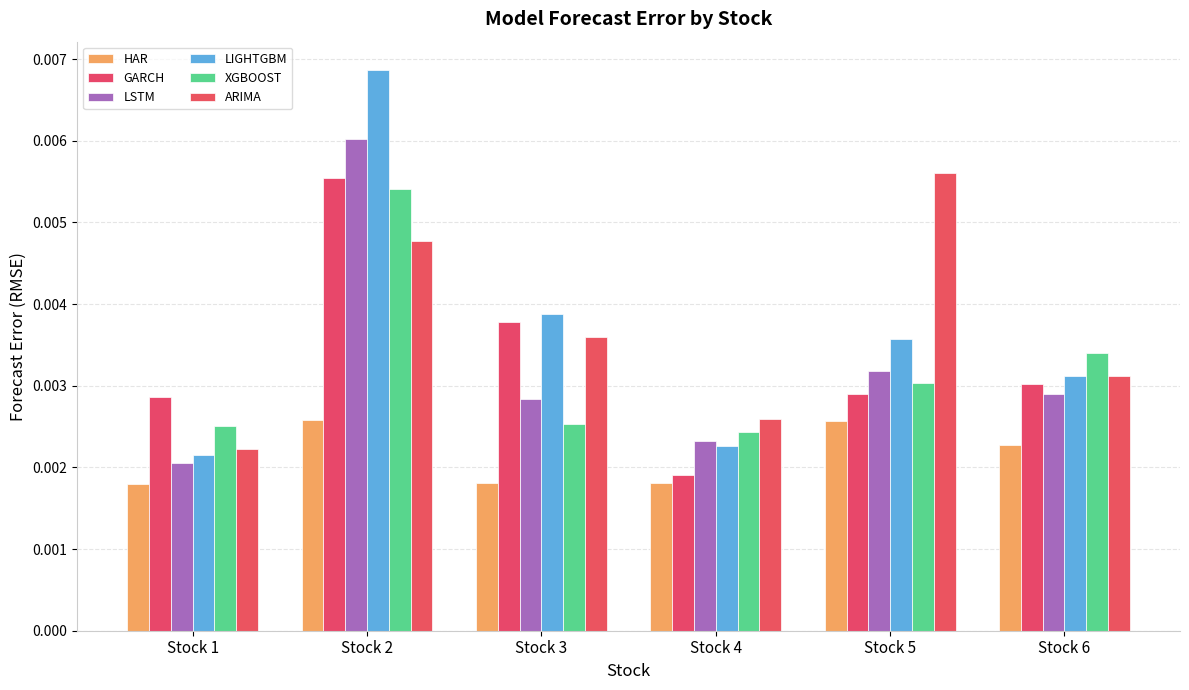

At how many categories does at least one series exceed 0?

6